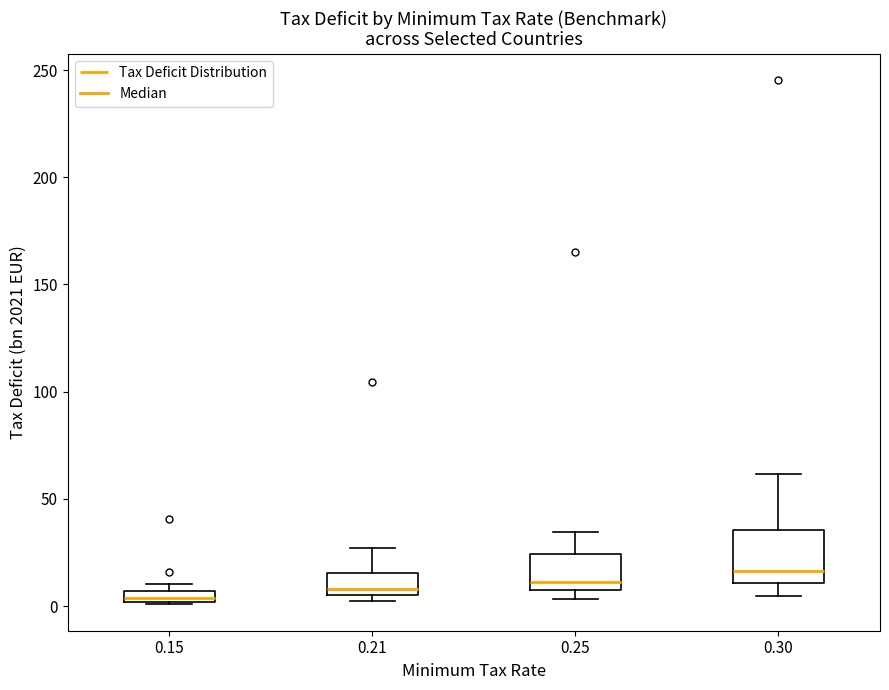

Where is the lower edge of the box at x = 0.30 on the y-axis? The values are not printed on the chart, so give them approximately, as read against the axis.

10